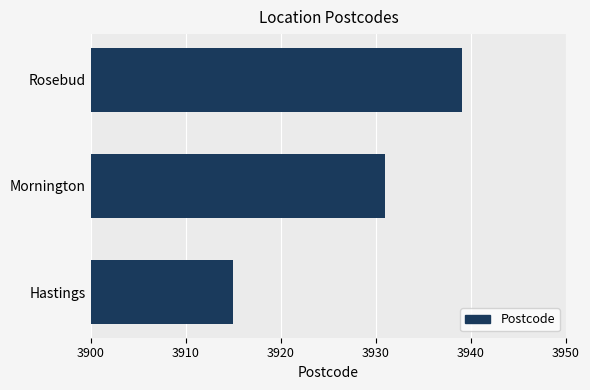

What is the change in value from Mornington to Hastings?

-16